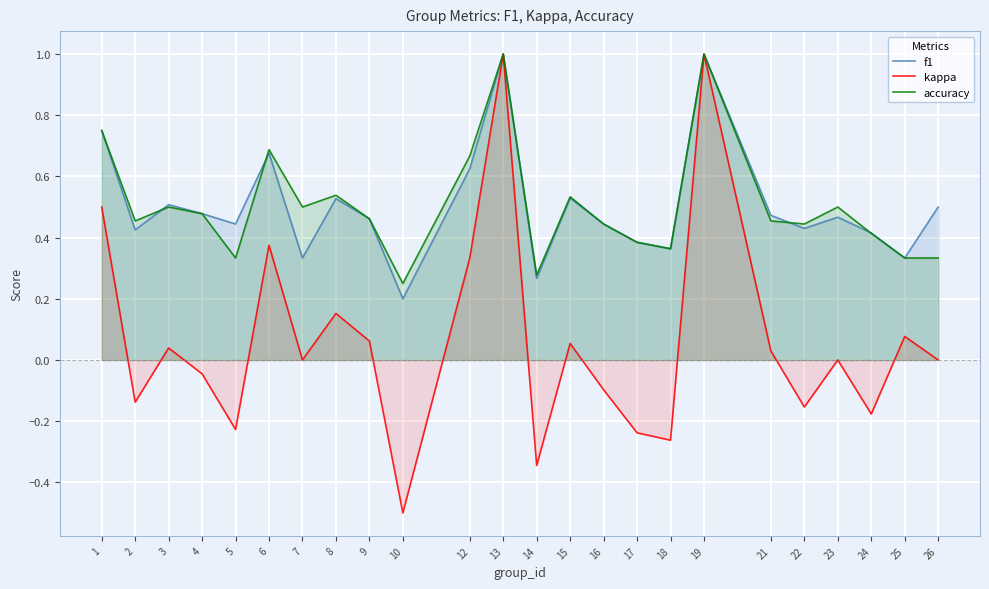

How many categories are shown in the chart?

24